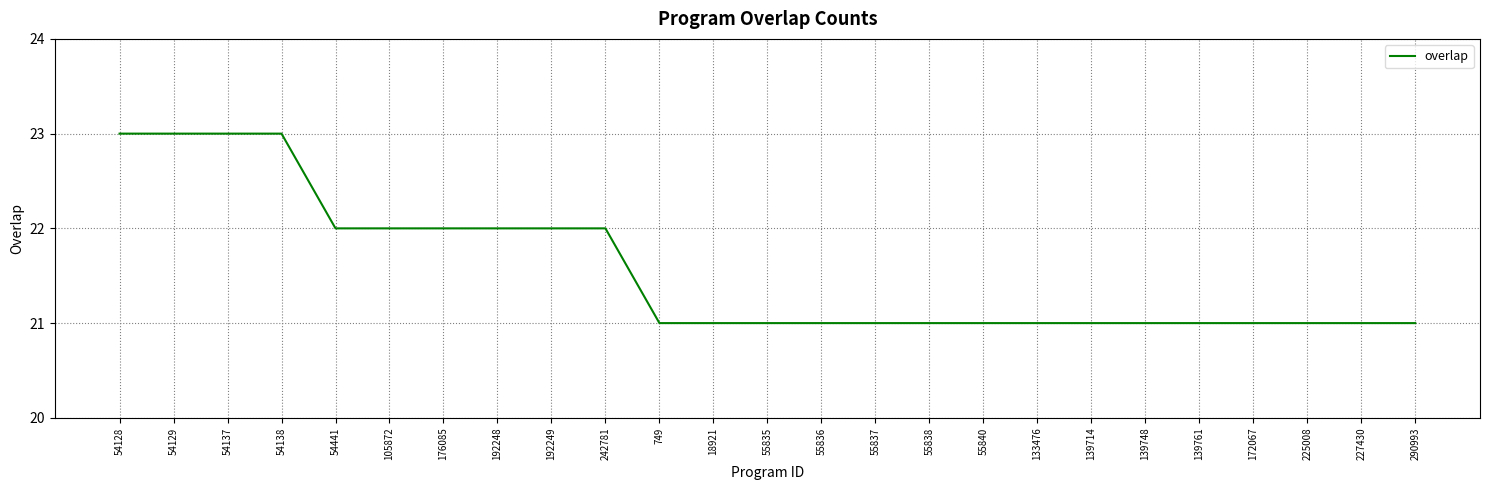

What is the greatest value displayed?

23